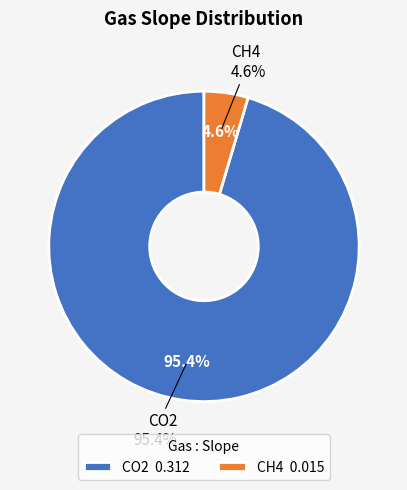

Is there a majority slice in this chart?

Yes